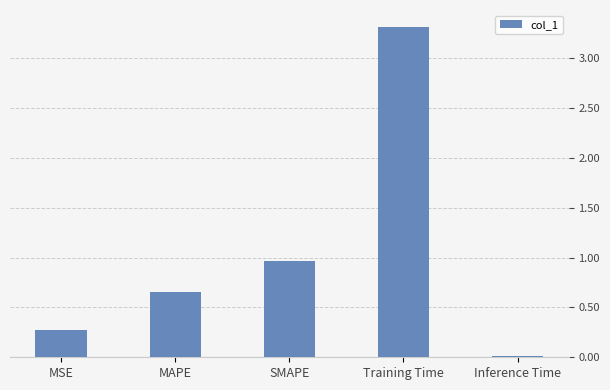

Between MSE and Inference Time, which is larger?

MSE